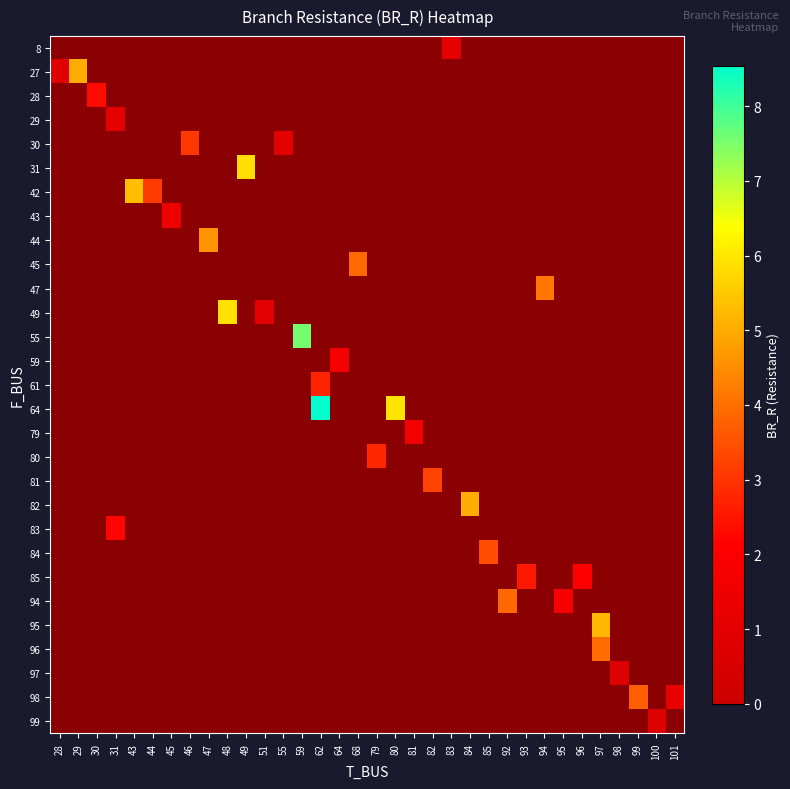

Which label corresponds to the largest value in the chart?

62